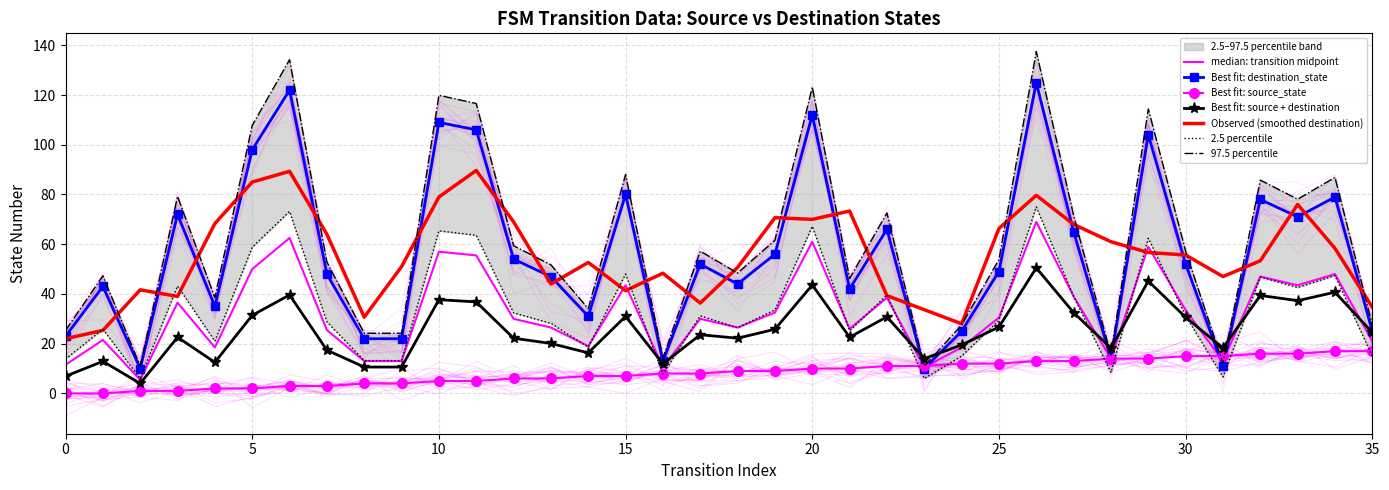

What is the average value of the source_state series?

8.5